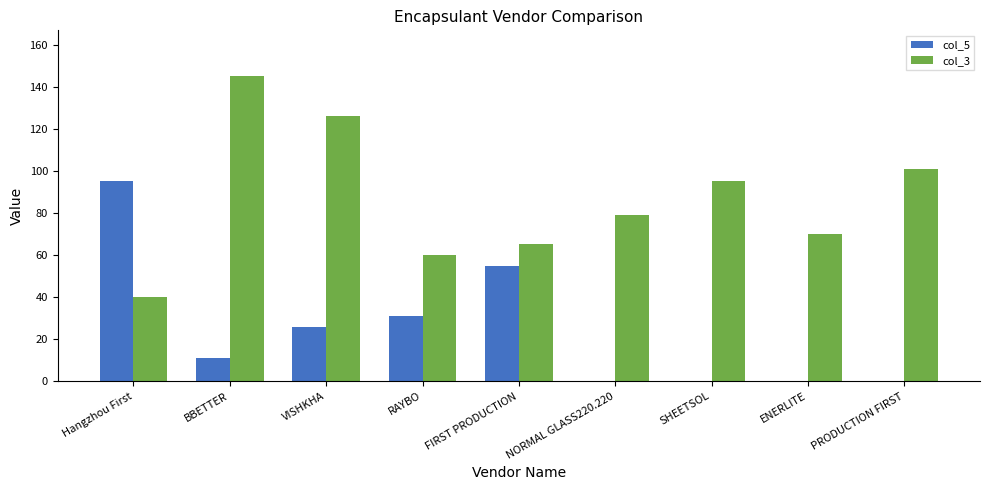

How many groups of bars are there?

9